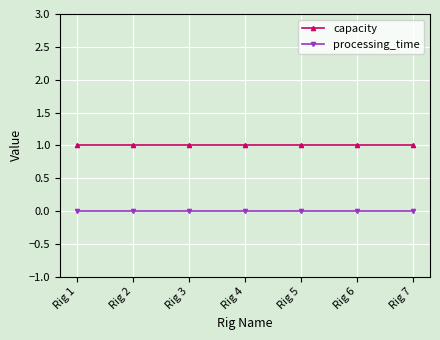

What is the difference between the highest and lowest values at Rig 3?

1